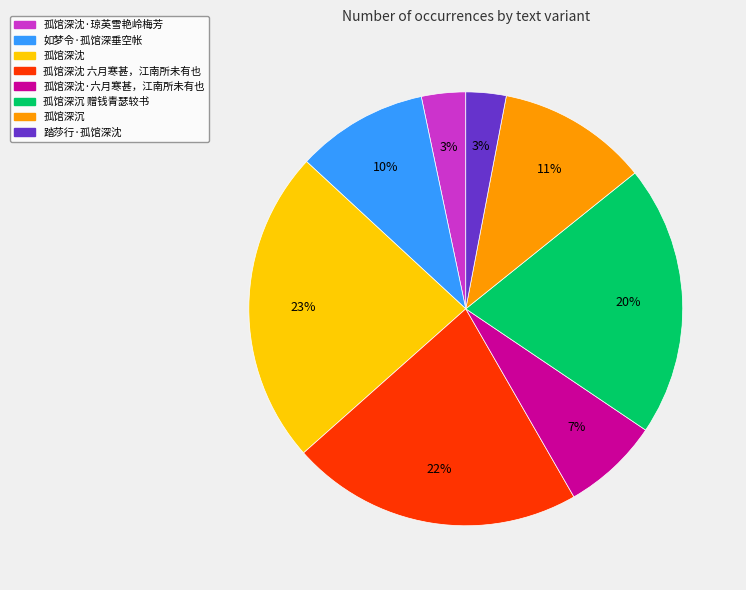

Does any single category account for the majority?

No